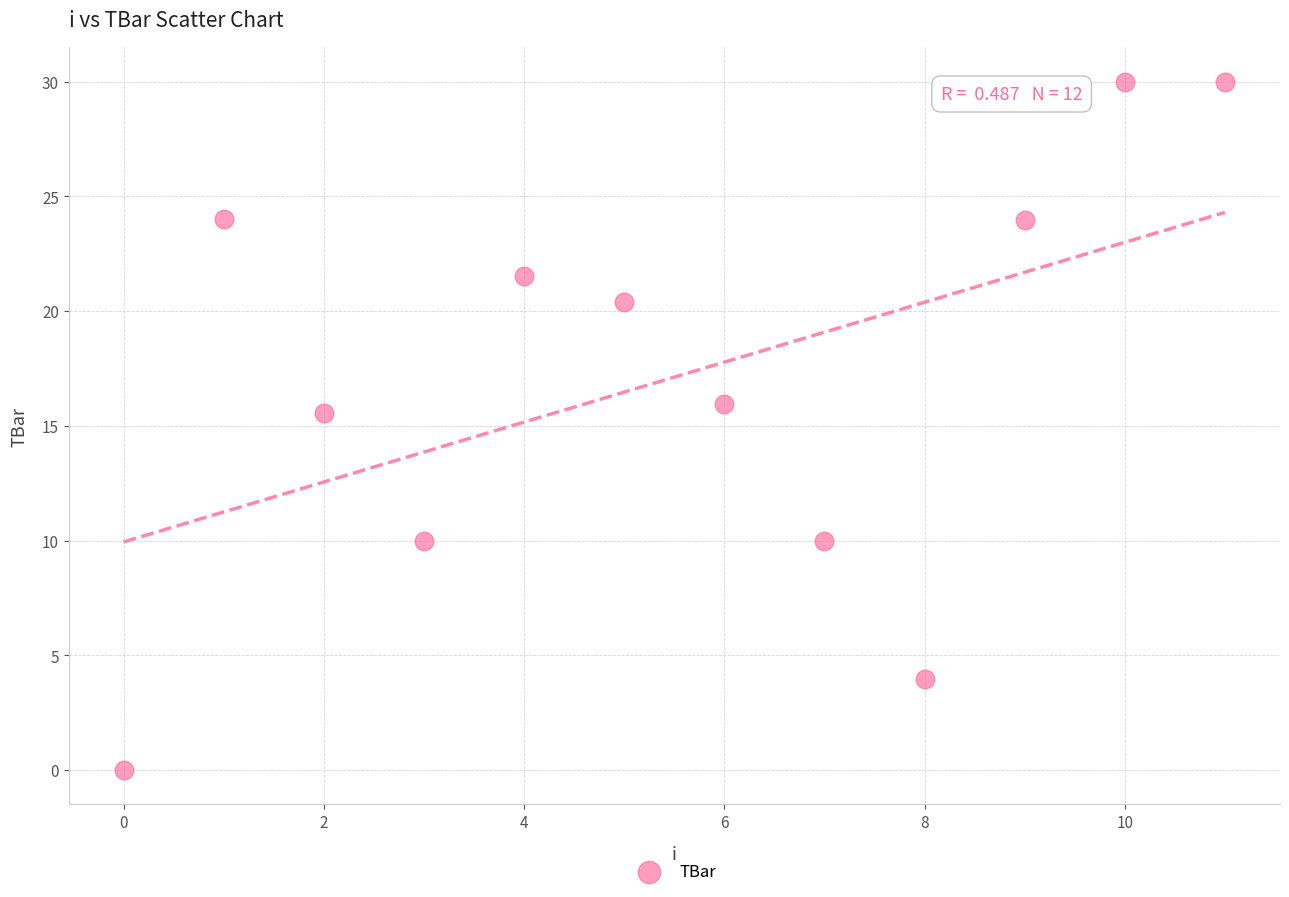

What is the average Y value?

17.1